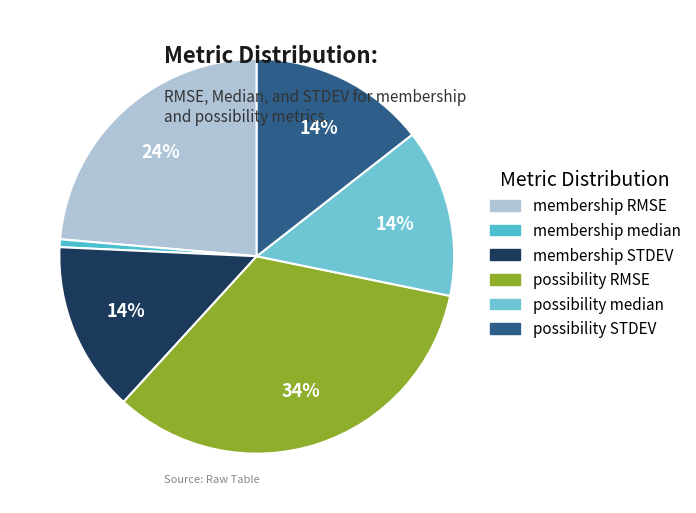

How many slices are in this pie chart?

6